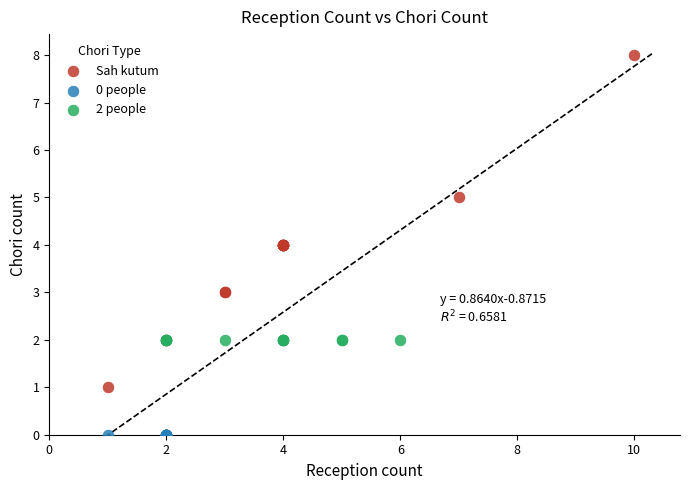

Which series contains the highest Y value?

Sah kutum